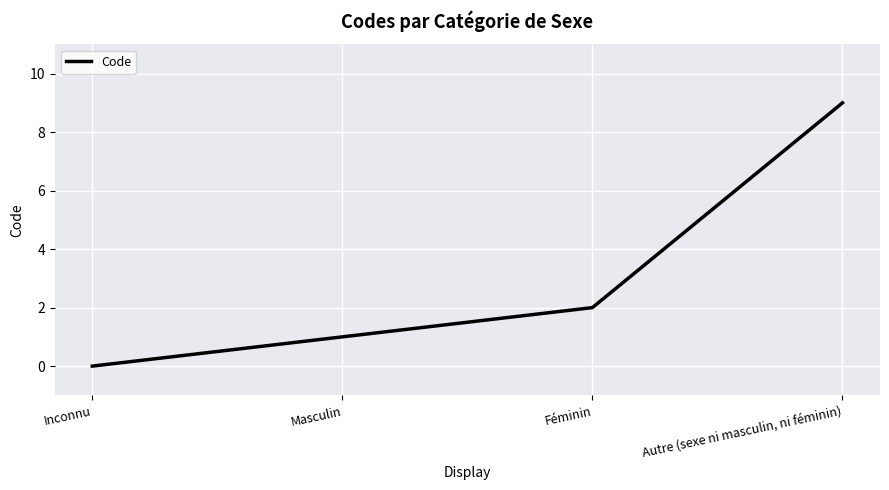

Count the values in the range 1 to 9.

3